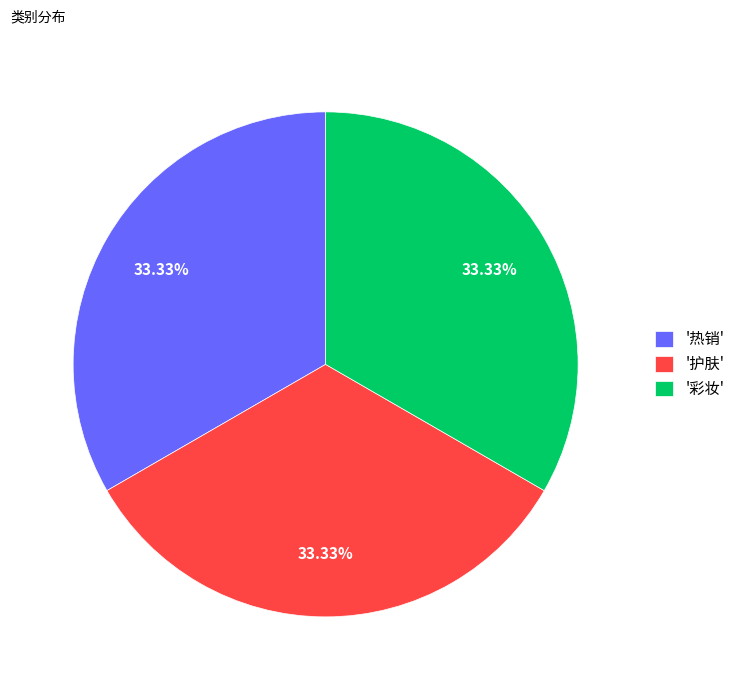

To the nearest percent, what is the average slice percentage?

33%